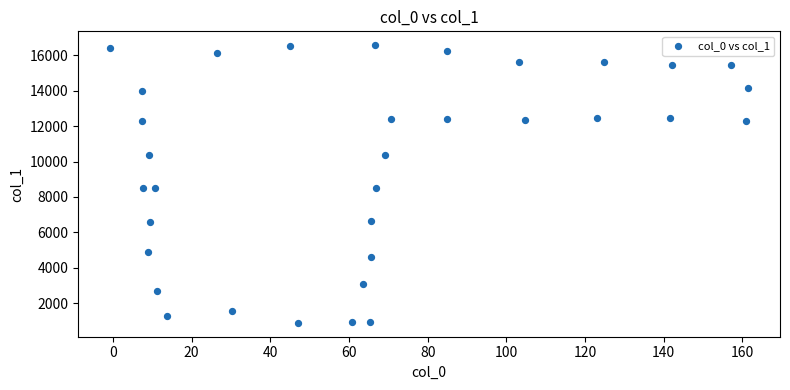

What is the range of X values (max minus min)?

162.2